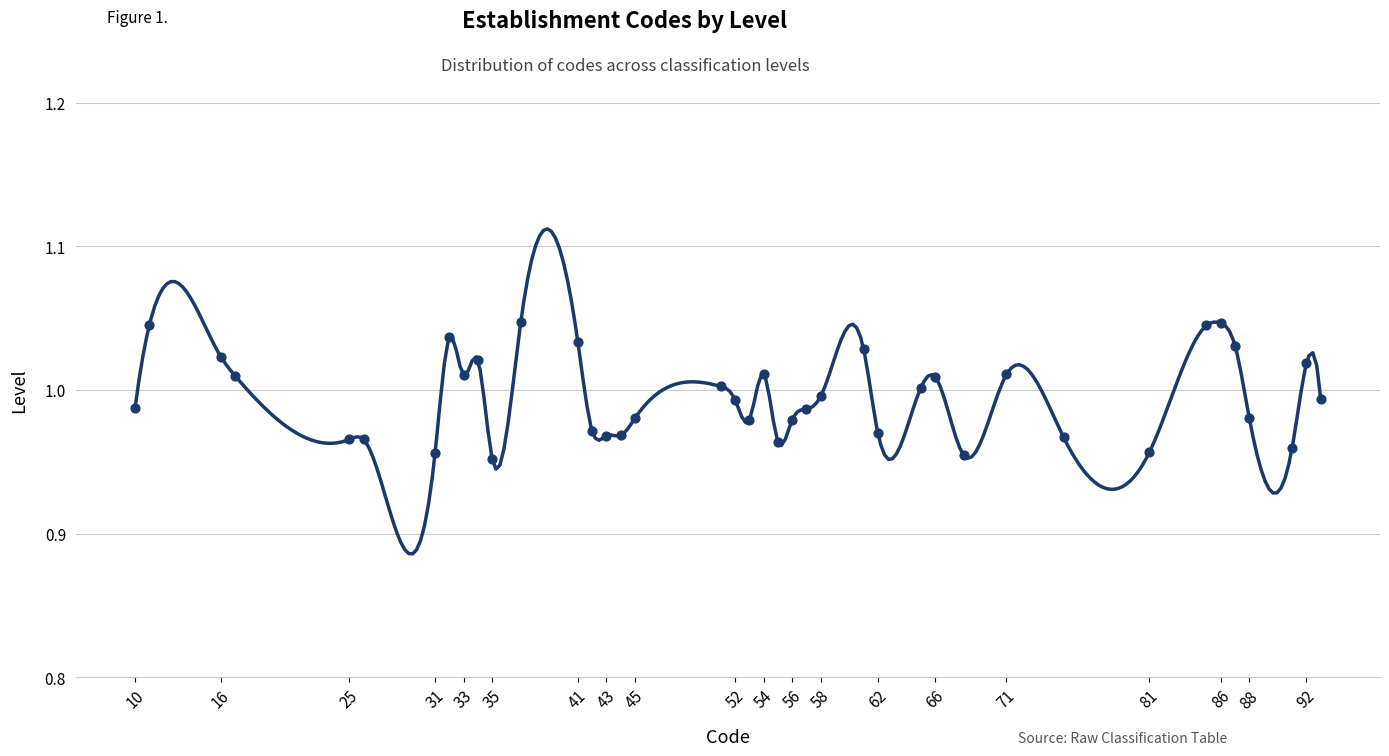

What is the range of X values (max minus min)?

83.0